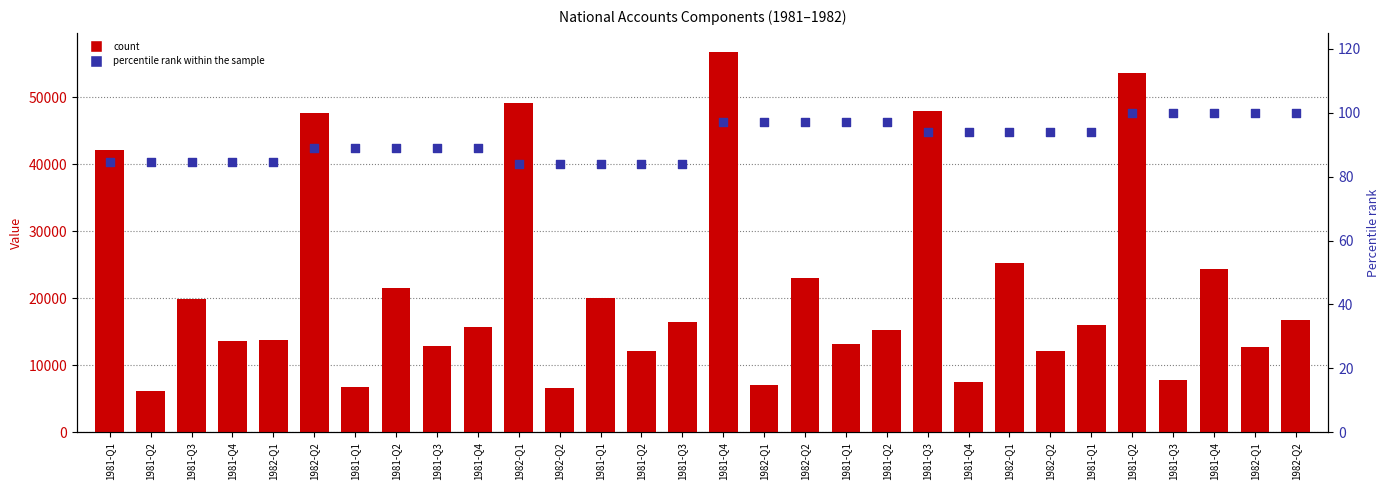

Which series has the largest Y range (max minus min)?

count